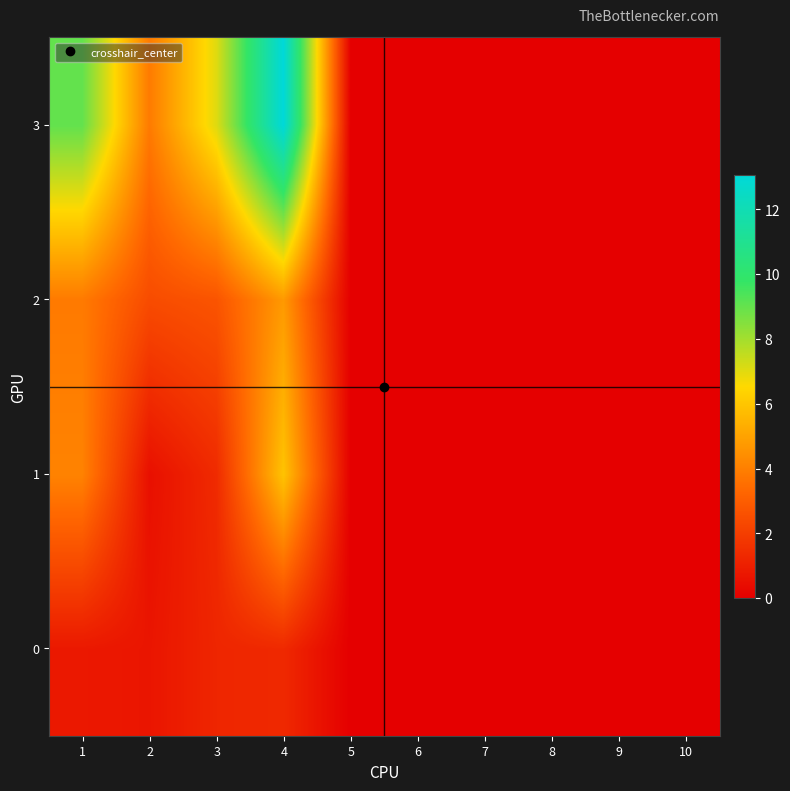

Count the number of categories in the chart.

10